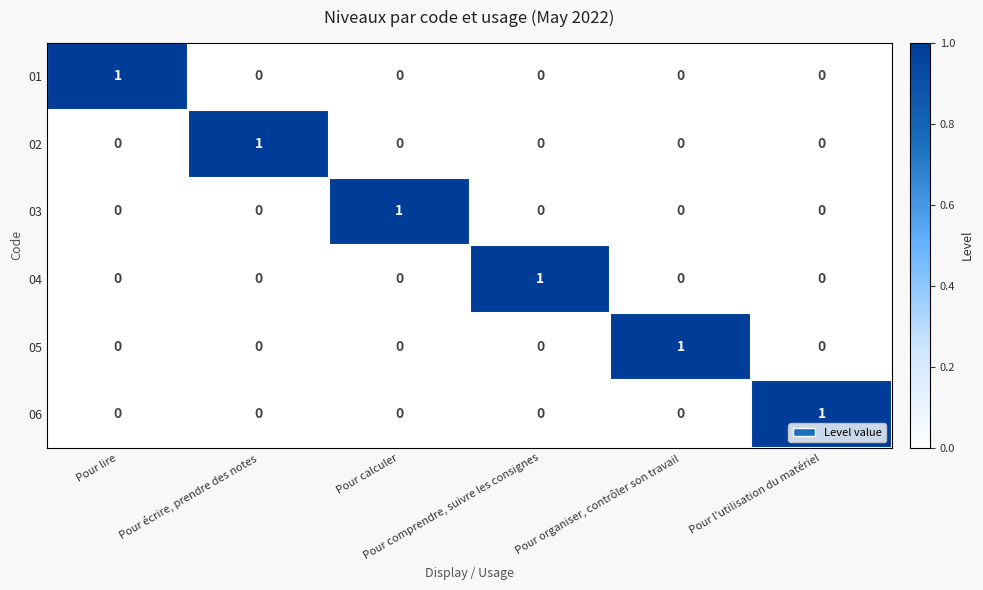

How many 05 values are between 0 and 1?

6